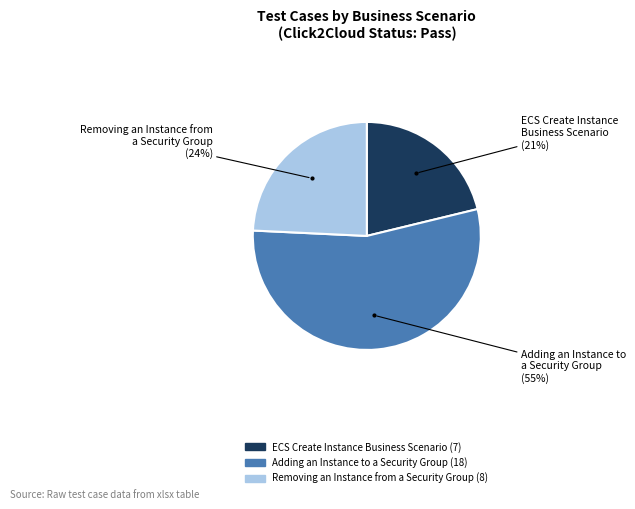

Is there any slice that represents more than half of the pie?

Yes